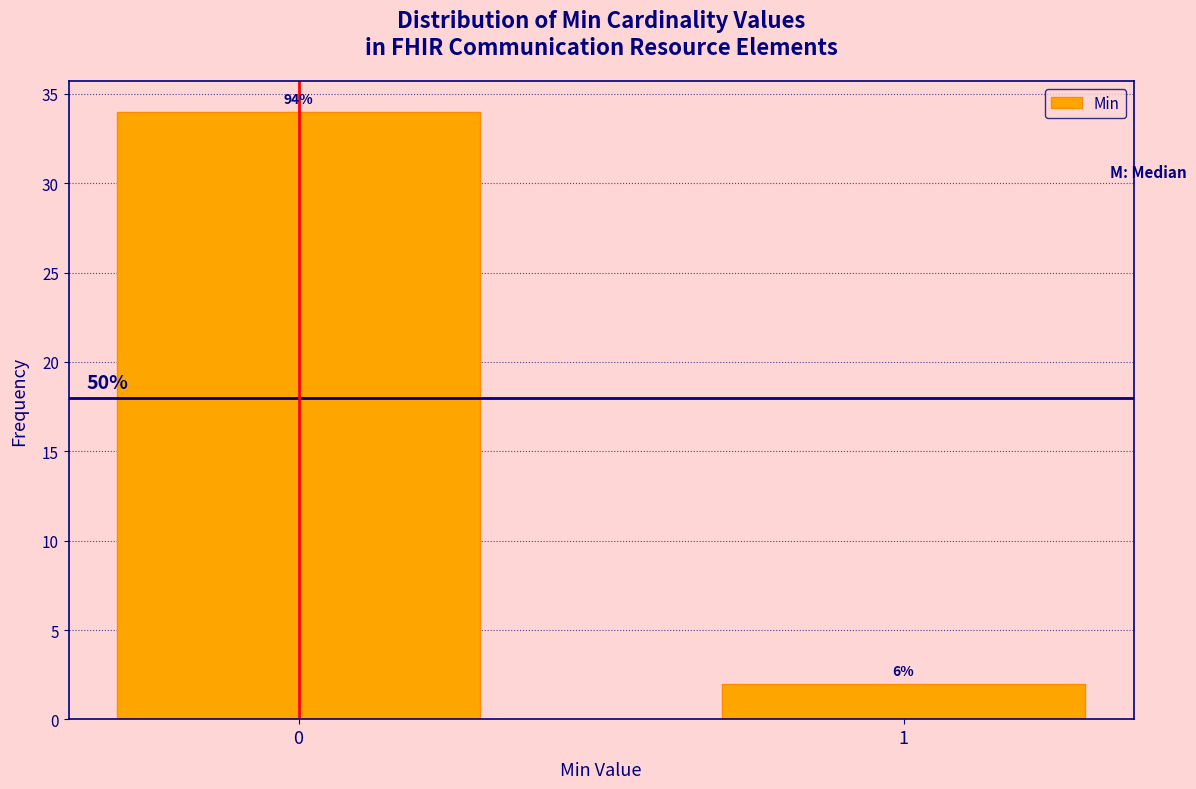

How many bars are there in total?

2